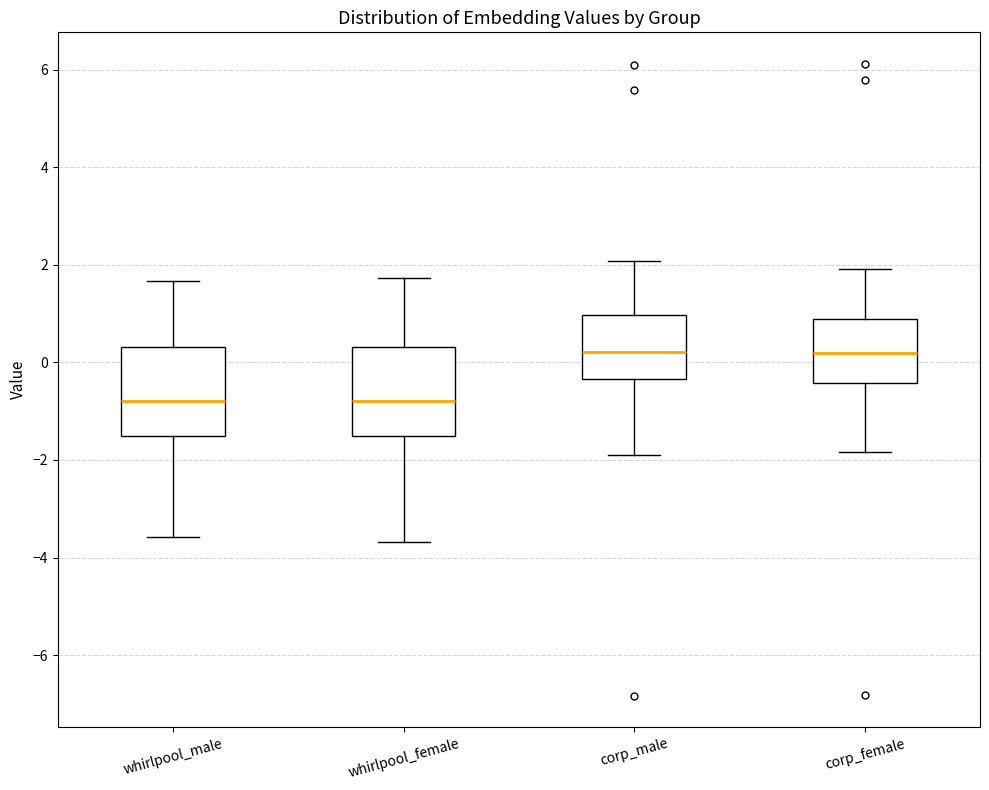

Where does the upper whisker of the box for whirlpool_male end on the y-axis? The values are not printed on the chart, so give them approximately, as read against the axis.

1.6